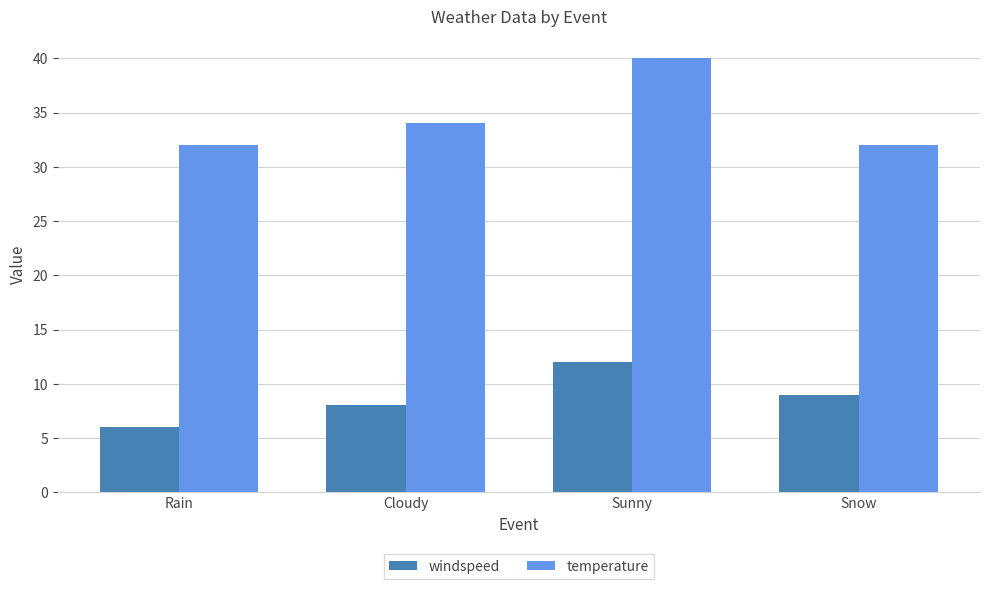

Reading left to right, transcribe all the data shown in this chart.

windspeed: Rain=6	Cloudy=8	Sunny=12	Snow=9
temperature: Rain=32	Cloudy=34	Sunny=40	Snow=32